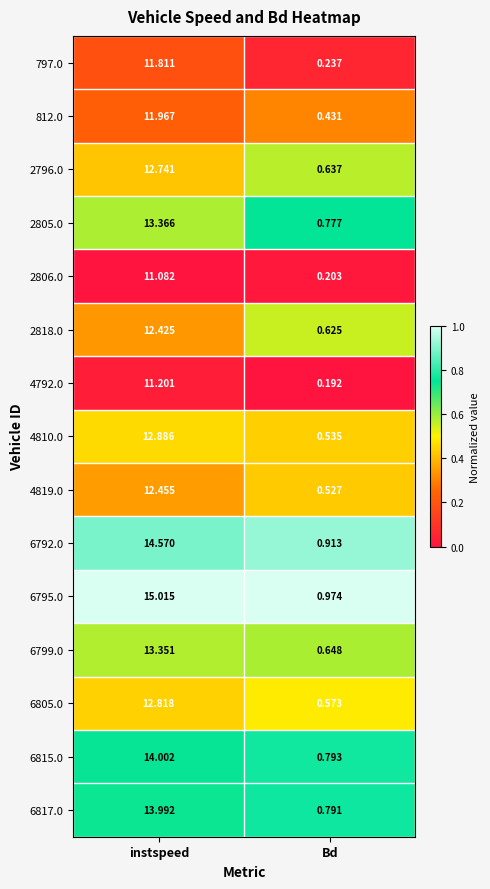

At which label is 812.0 closest to 6?

Bd